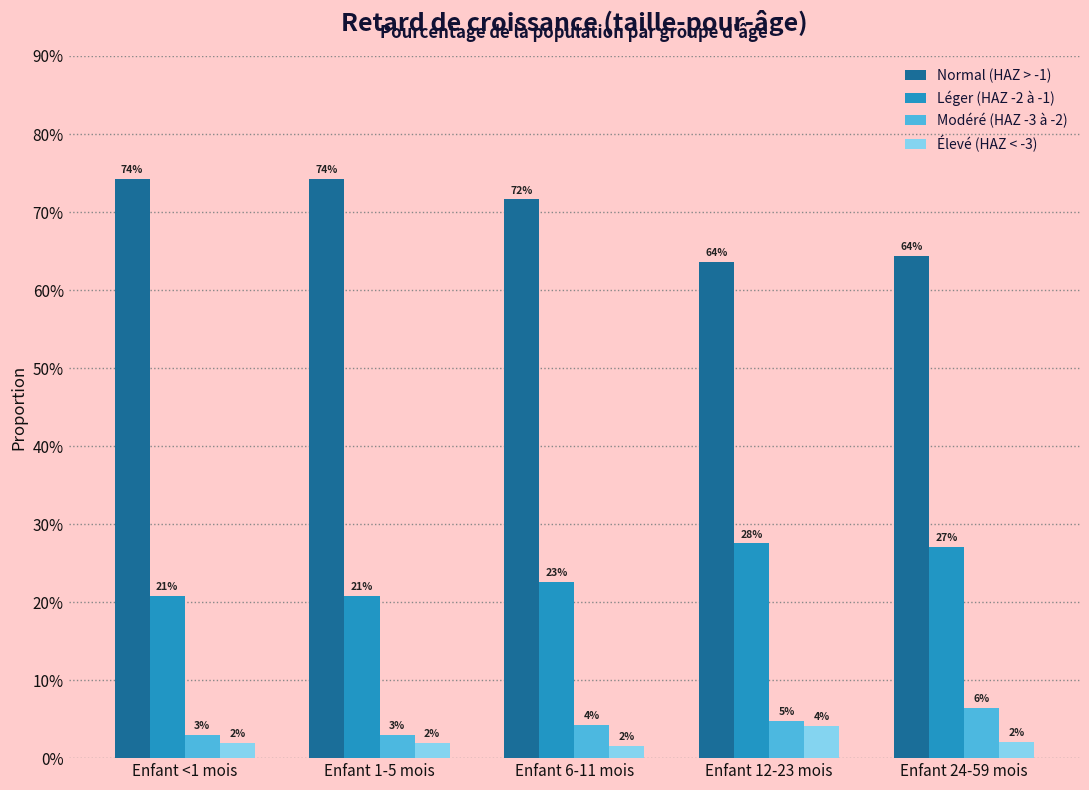

Reading left to right, extract all data points from this chart.

Normal (HAZ > -1): Enfant <1 mois=0.7	Enfant 1-5 mois=0.7	Enfant 6-11 mois=0.7	Enfant 12-23 mois=0.6	Enfant 24-59 mois=0.6
Léger (HAZ -2 à -1): Enfant <1 mois=0.2	Enfant 1-5 mois=0.2	Enfant 6-11 mois=0.2	Enfant 12-23 mois=0.3	Enfant 24-59 mois=0.3
Modéré (HAZ -3 à -2): Enfant <1 mois=0.0	Enfant 1-5 mois=0.0	Enfant 6-11 mois=0.0	Enfant 12-23 mois=0.0	Enfant 24-59 mois=0.1
Élevé (HAZ < -3): Enfant <1 mois=0.0	Enfant 1-5 mois=0.0	Enfant 6-11 mois=0.0	Enfant 12-23 mois=0.0	Enfant 24-59 mois=0.0